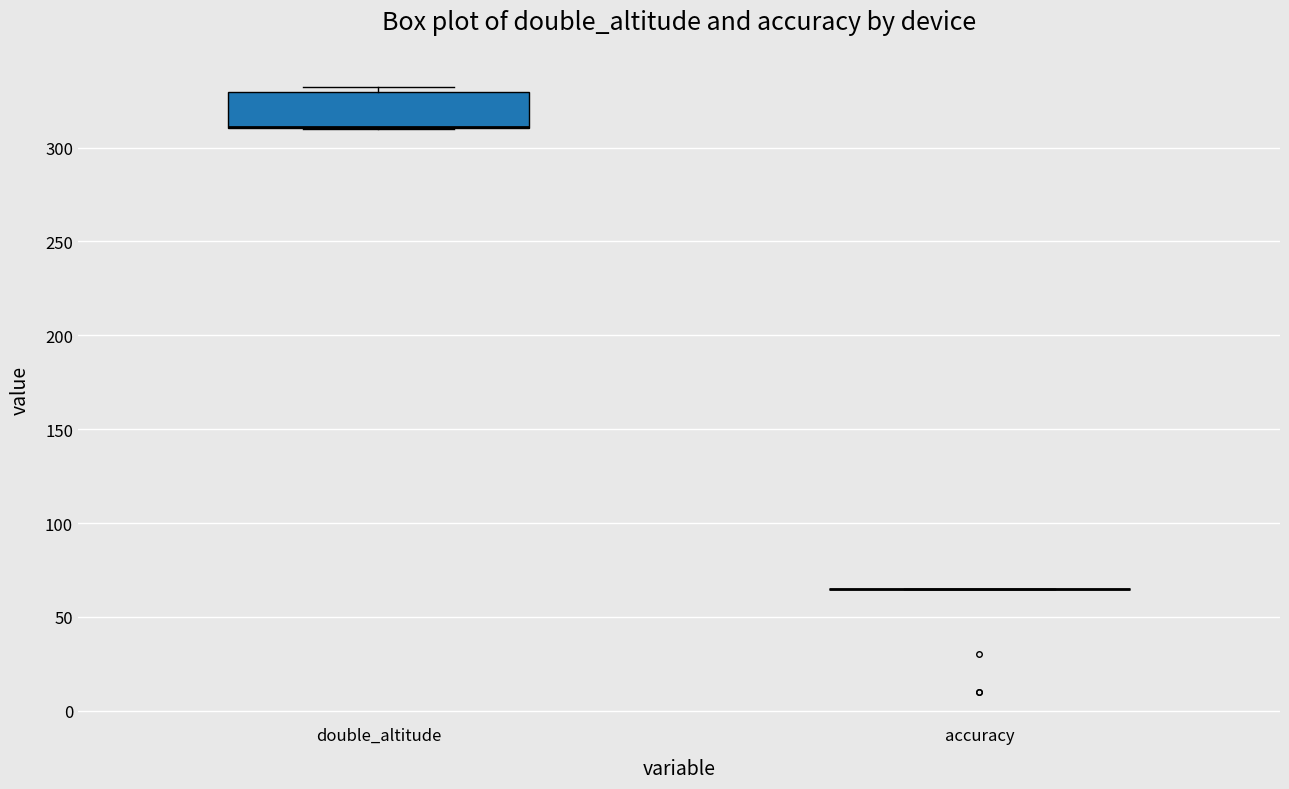

Reading left to right, read every box against the y-axis: the position of its median line, the range the box covers, and the ends of its whiskers. The values are not printed on the chart, so give them approximately, as read against the axis.

double_altitude: median 310 (drawn on the box's lower edge), box 310 to 330, whiskers 310 to 330 (just above the box's upper edge)
accuracy: box collapsed to a line at 65, whiskers 65 to 65